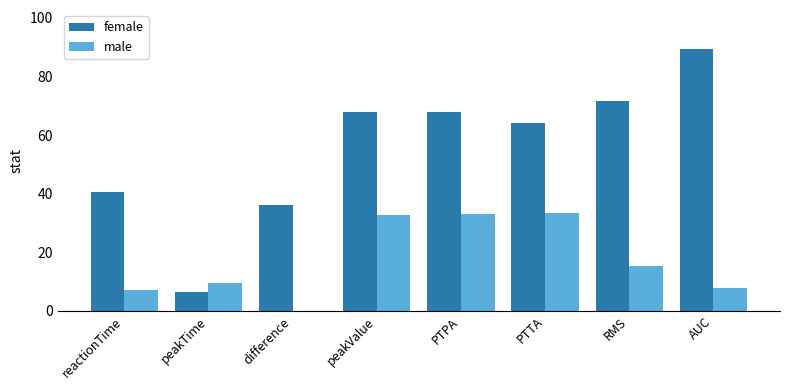

What is the sum of the female values at peakValue and reactionTime?

108.7